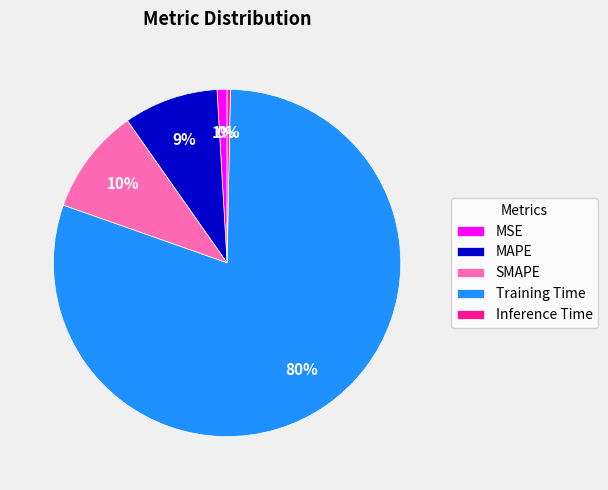

What percentage is the MSE slice, to the nearest percent?

1%